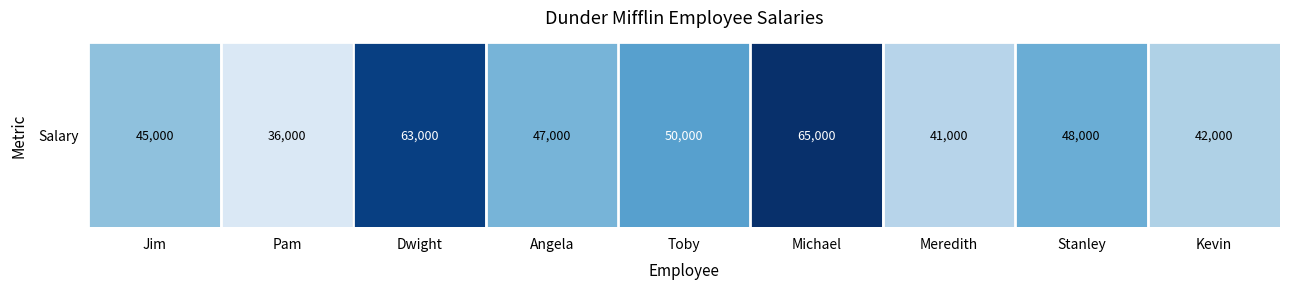

What is the change in value from Pam to Kevin?

+6000